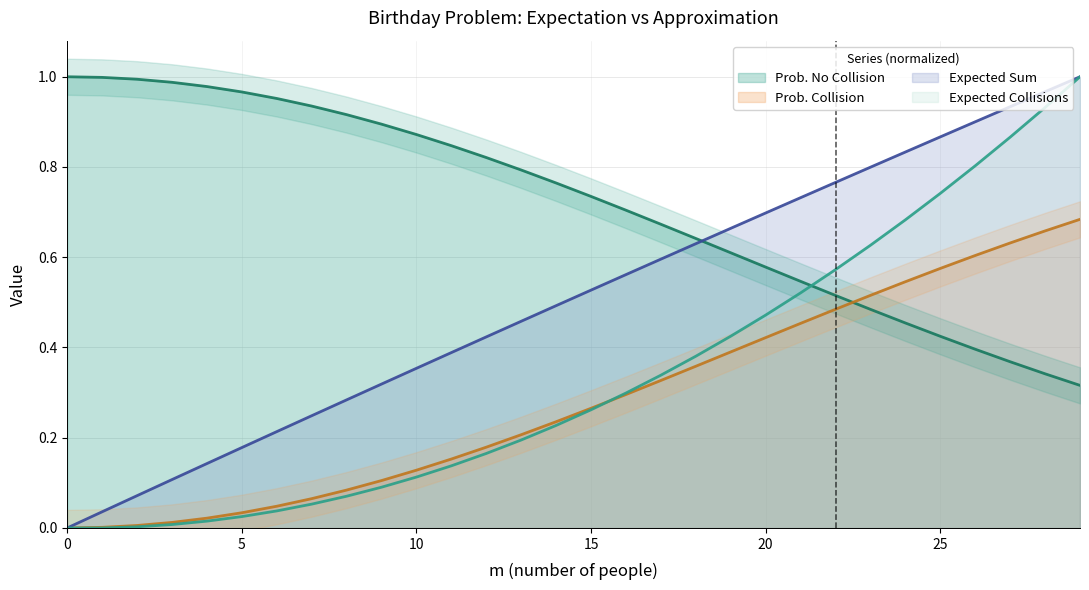

At which label is Prob. No Collision closest to 0?

29